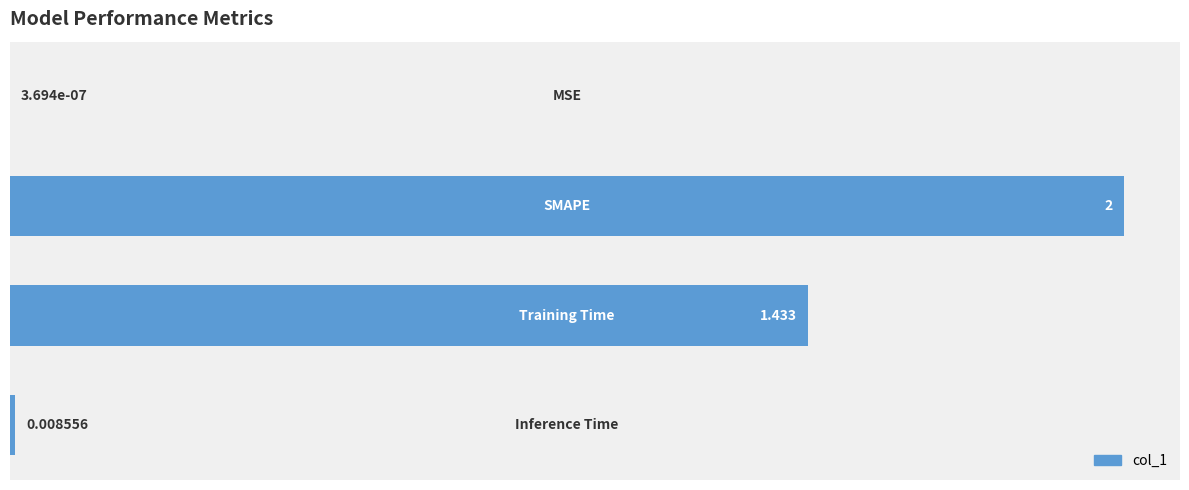

What is the greatest value displayed?

10.0